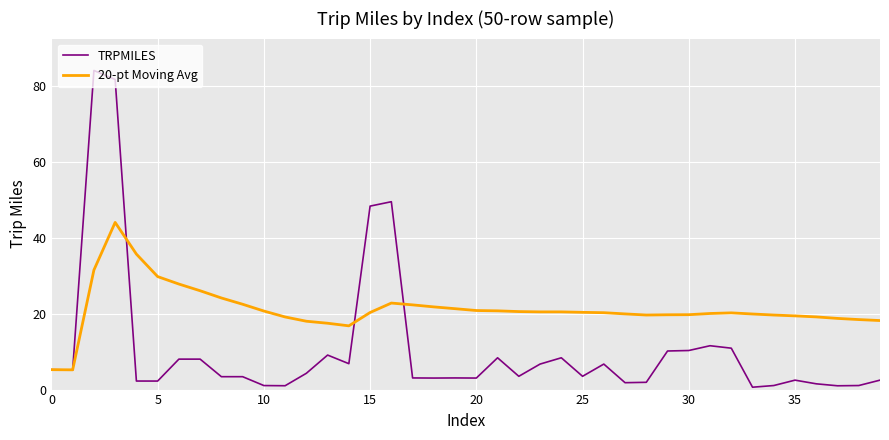

How many lines are shown in the chart?

2